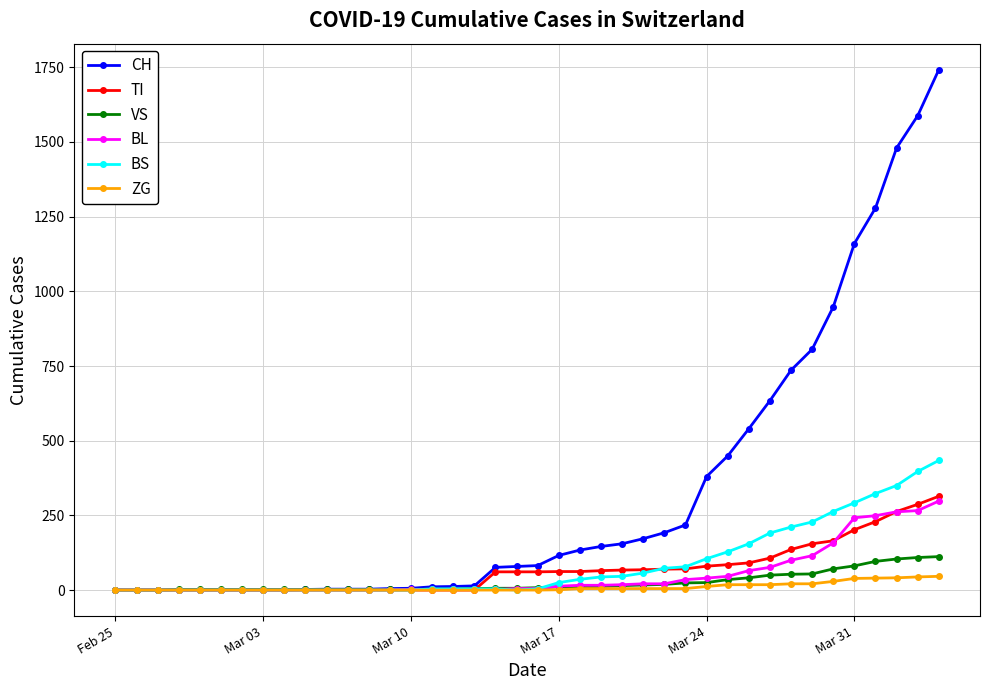

What is the maximum value shown in the chart?

1742